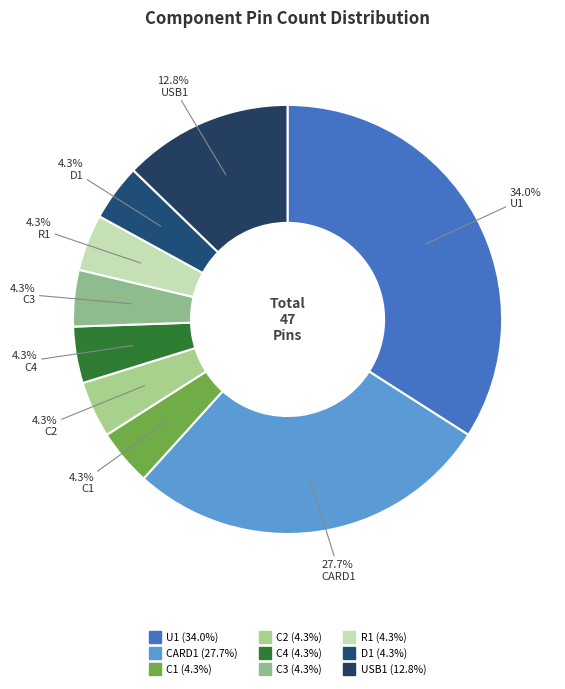

What is the total percentage of R1 and CARD1?

31.9%